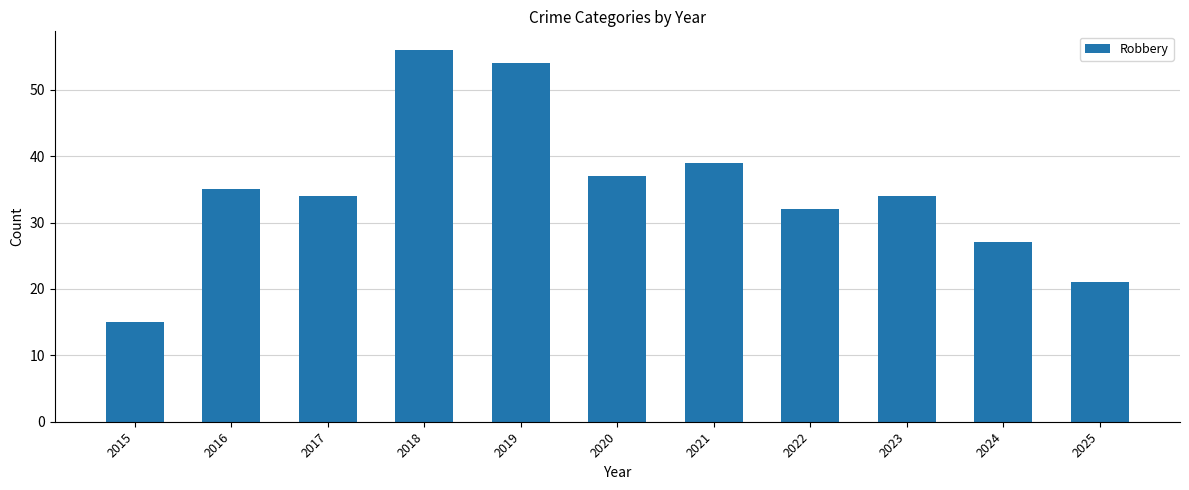

What is the difference between the maximum and minimum values?

41